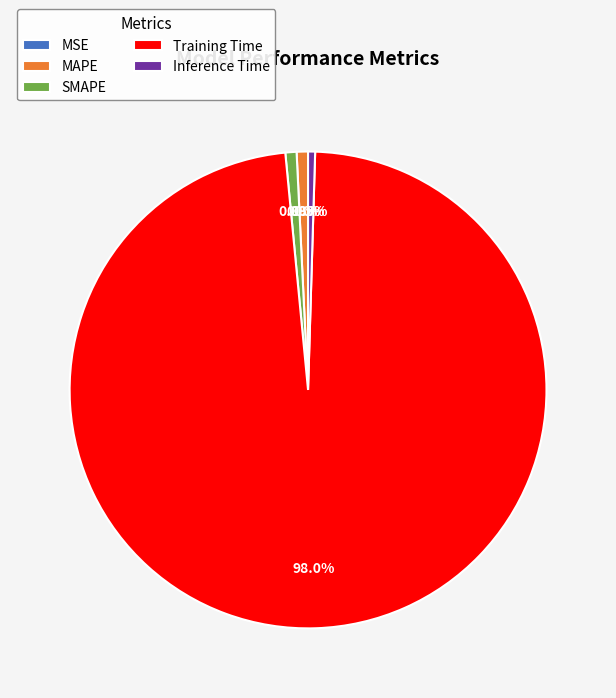

Is it true that MAPE is 10% of the pie?

False